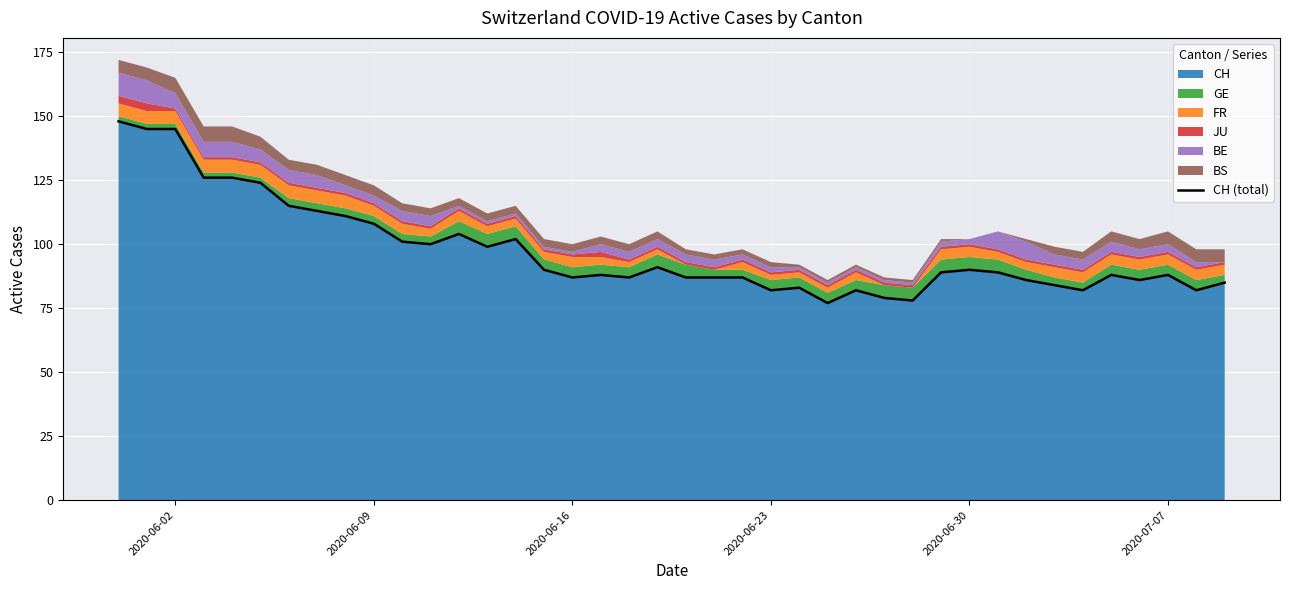

What is the highest value of the CH series?

148